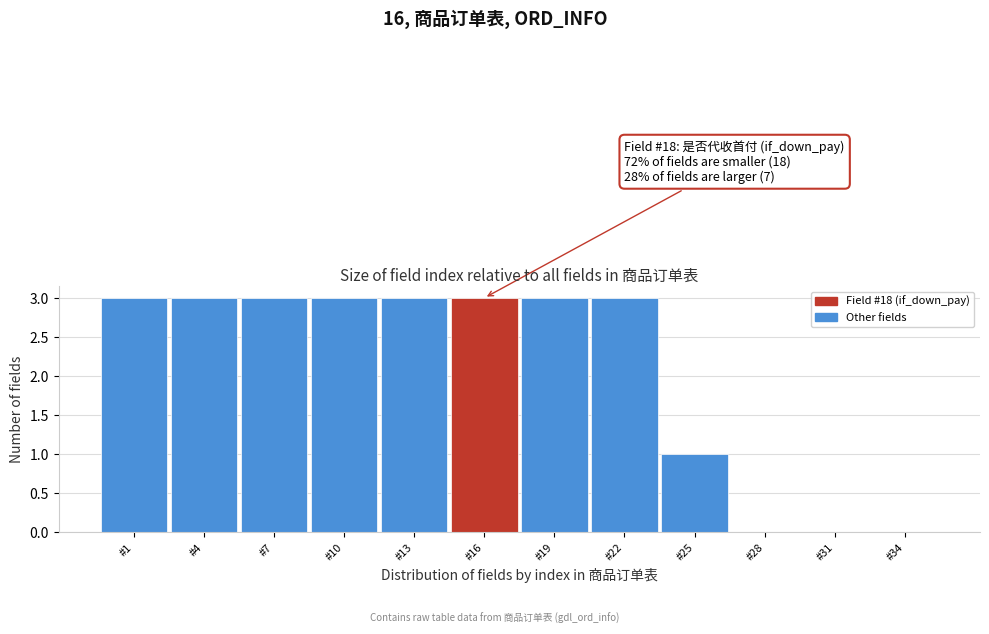

Reading left to right, extract all data points from this chart.

#1=3	#4=3	#7=3	#10=3	#13=3	#16=3	#19=3	#22=3	#25=1	#28=0	#31=0	#34=0